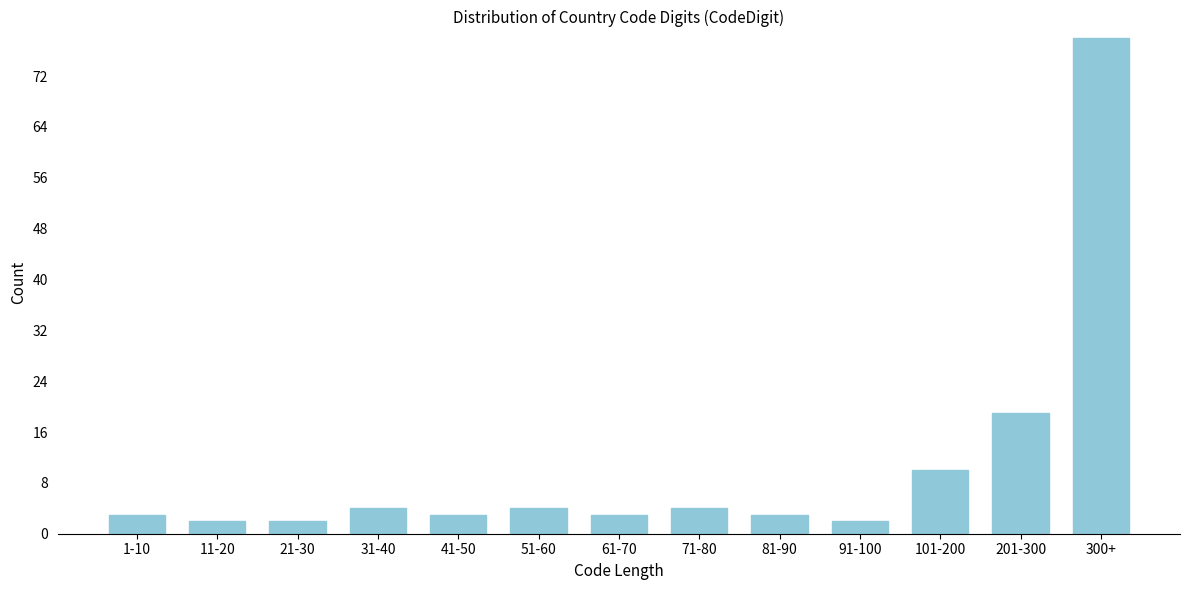

Reading left to right, transcribe all the data shown in this chart.

1-10=3	11-20=2	21-30=2	31-40=4	41-50=3	51-60=4	61-70=3	71-80=4	81-90=3	91-100=2	101-200=10	201-300=19	300+=78